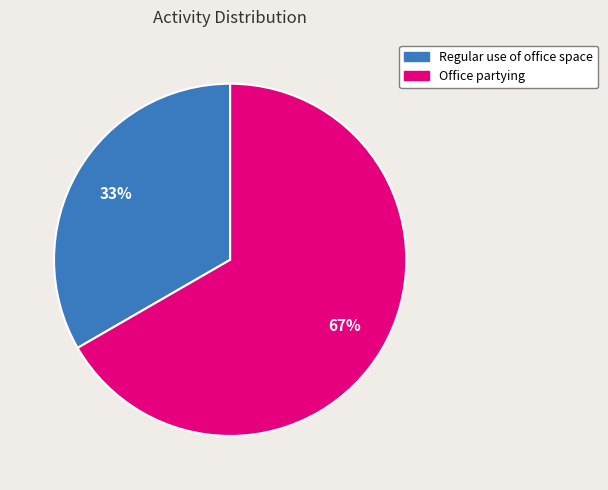

To the nearest percent, what is the combined percentage of Regular use of office space and Office partying?

100%